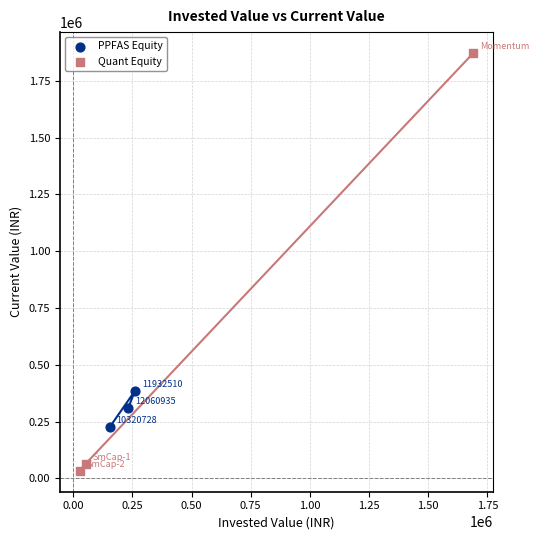

What are all the series names shown in the legend?

PPFAS Equity, Quant Equity